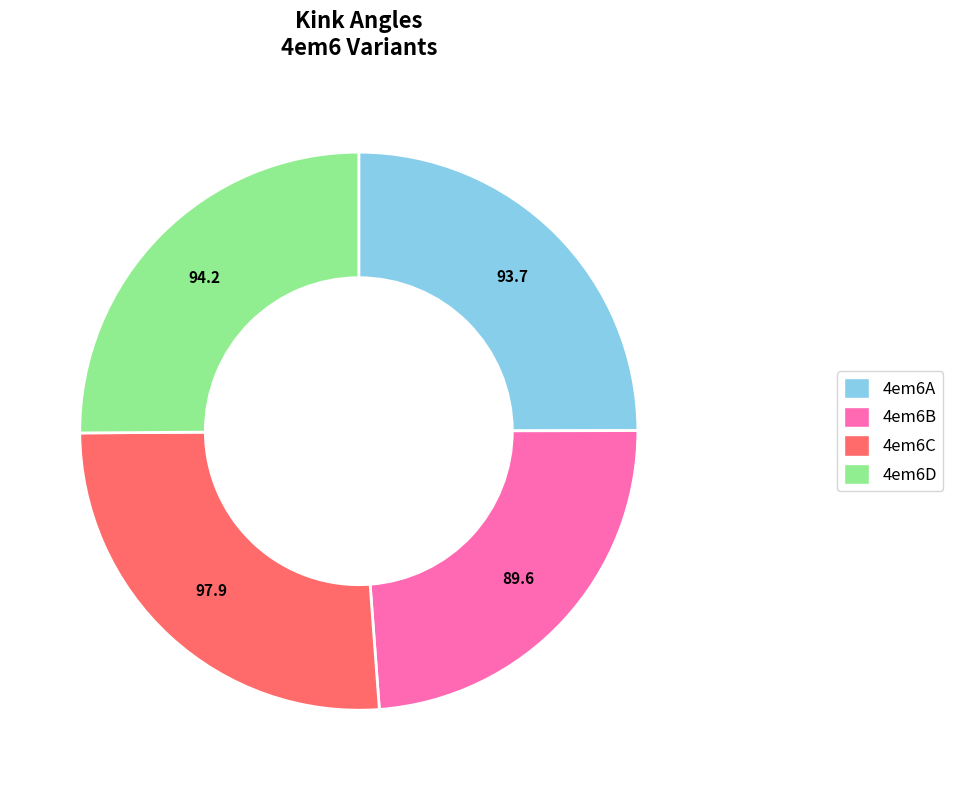

Which category has the smallest portion of the pie?

4em6B